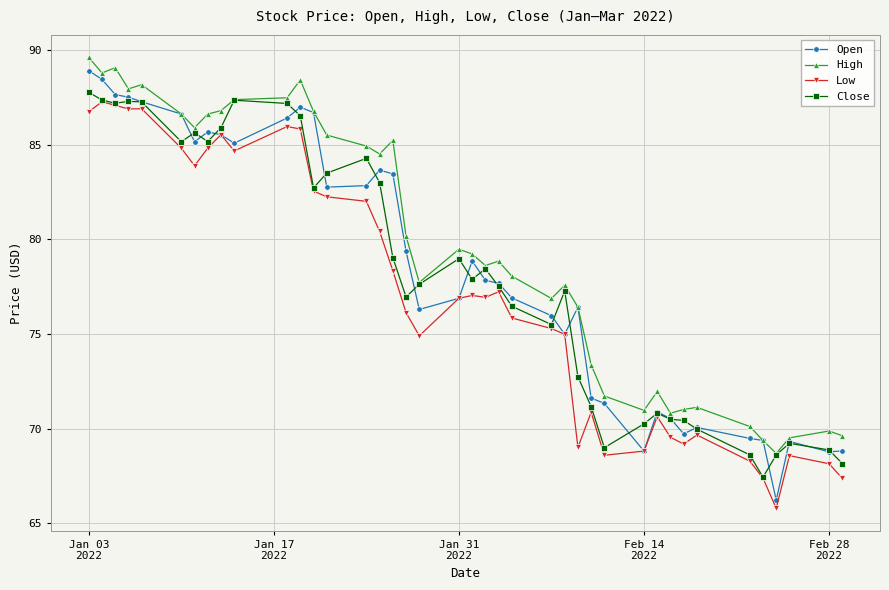

Which series has the largest total across all categories?

High